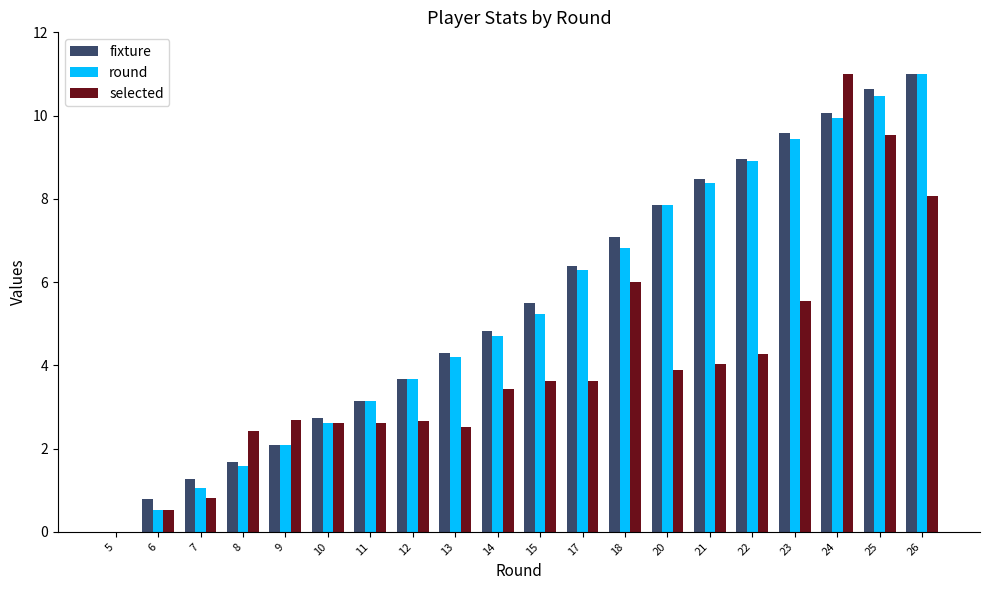

How many values in the round series exceed 5?

10